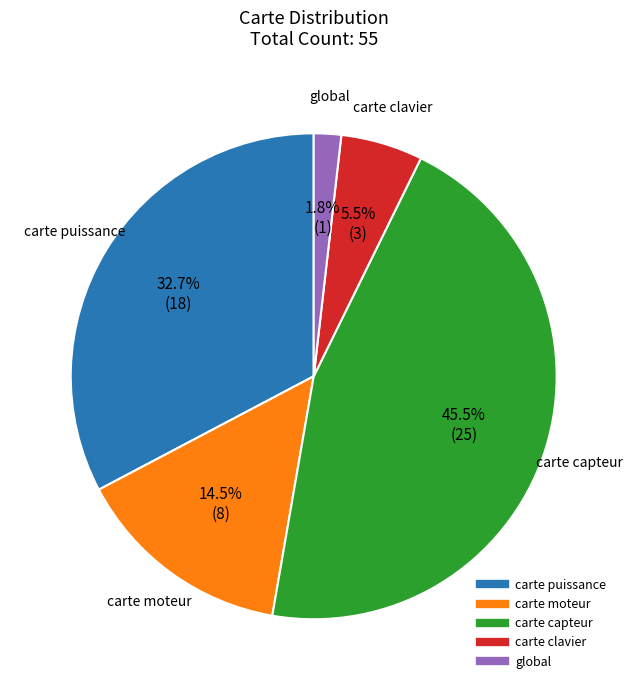

Is there any slice that represents more than half of the pie?

No